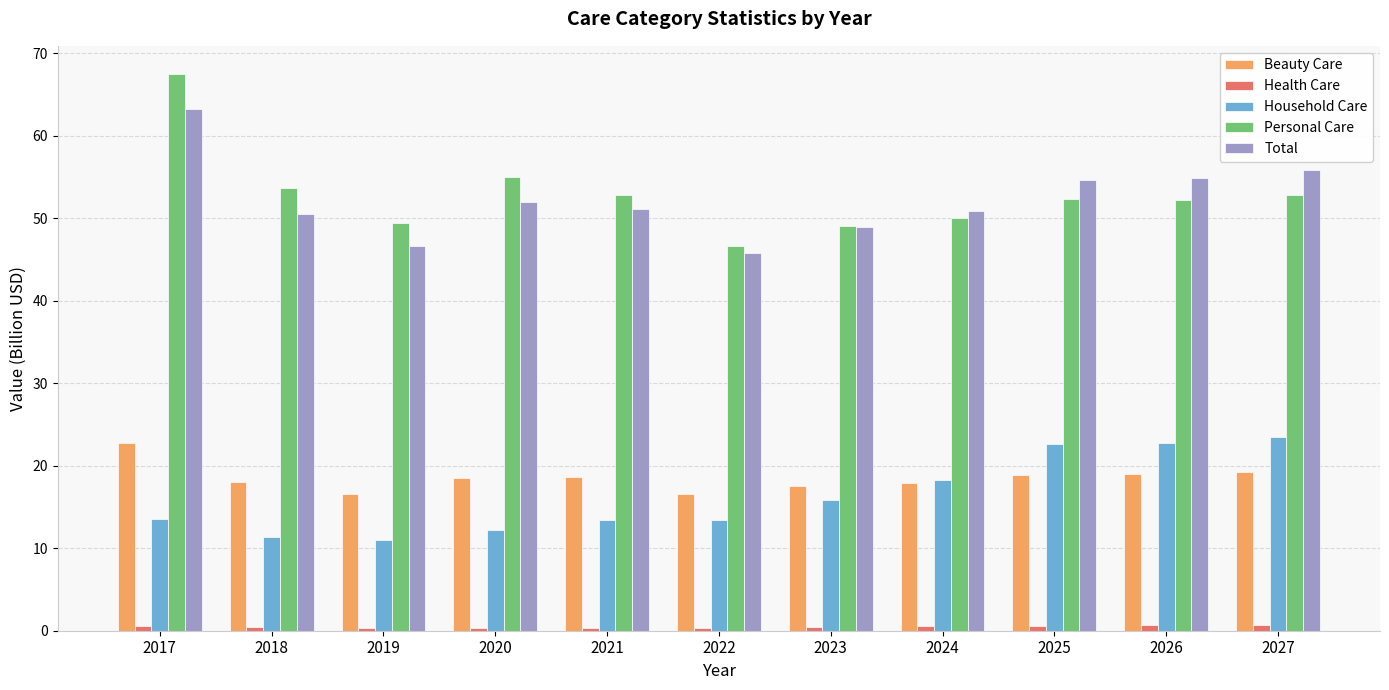

Which series has the largest range (max minus min)?

Personal Care